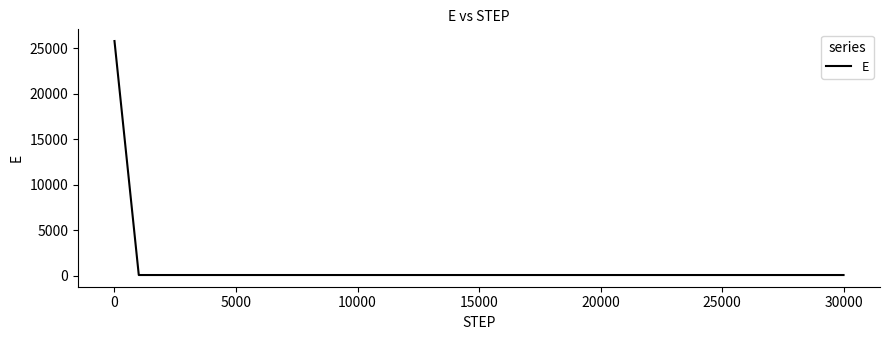

Is this an area chart (filled region under the line)?

No